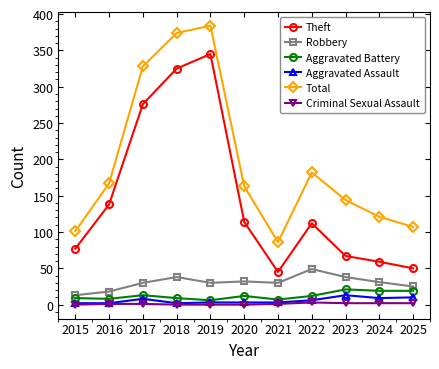

At which label is Total closest to 235?

2022